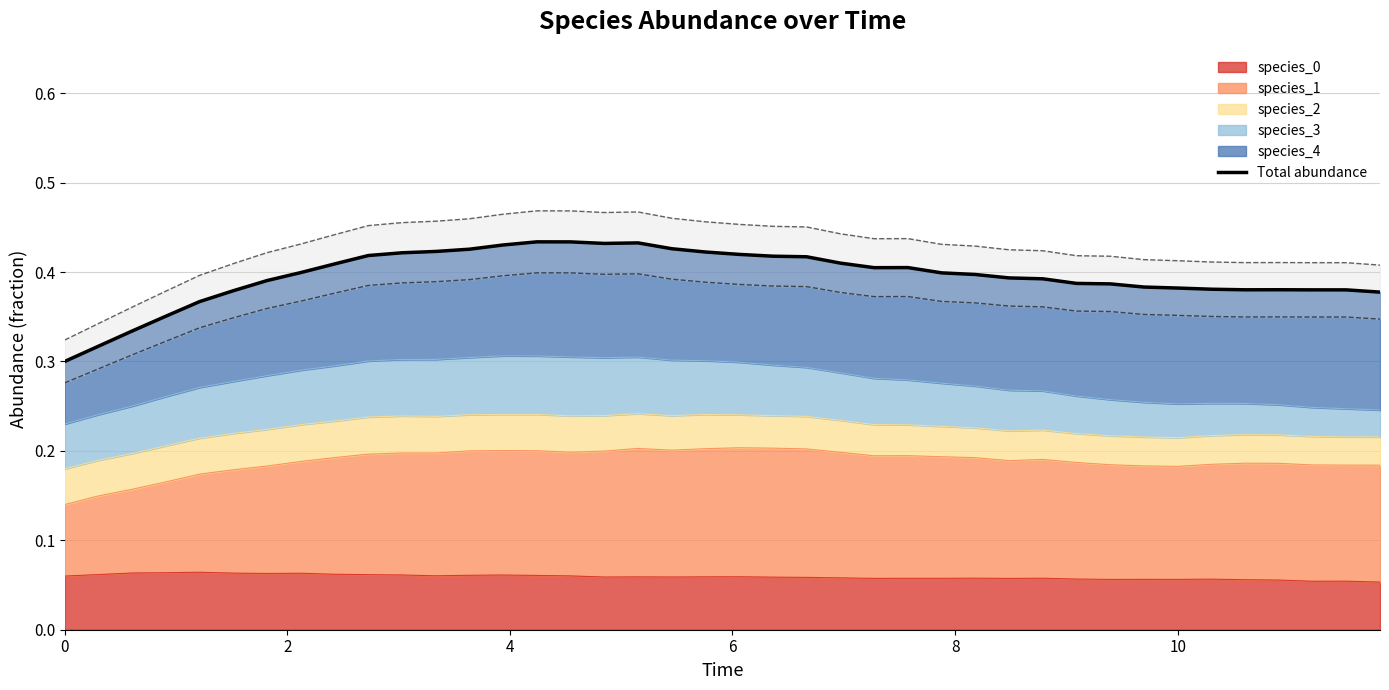

Reading left to right, list all the values displayed in this chart.

0.3	0.3	0.3	0.4	0.4	0.4	0.4	0.4	0.4	0.4	0.4	0.4	0.4	0.4	0.4	0.4	0.4	0.4	0.4	0.4	0.4	0.4	0.4	0.4	0.4	0.4	0.4	0.4	0.4	0.4	0.4	0.4	0.4	0.4	0.4	0.4	0.4	0.4	0.4	0.4